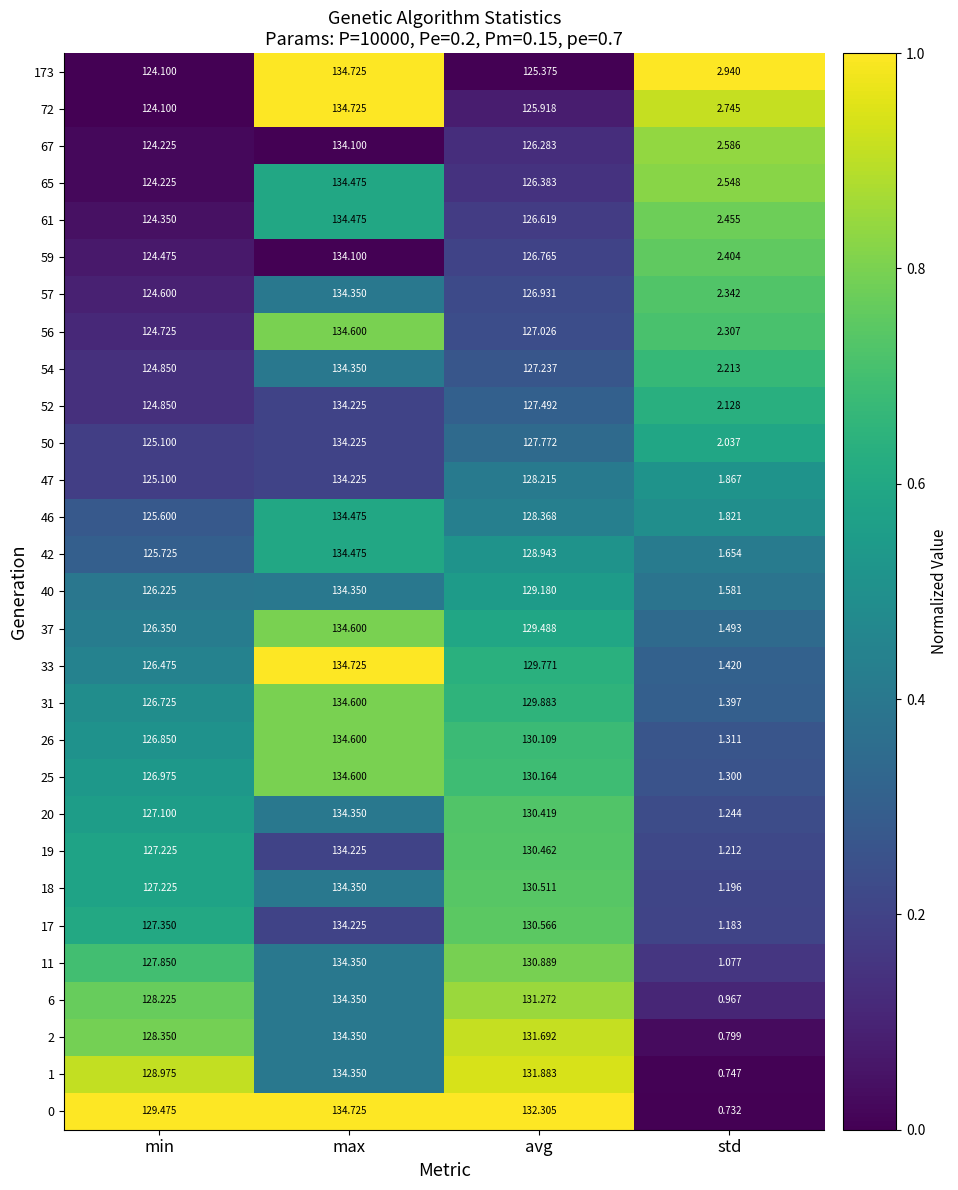

At which label does 0 first exceed 132?

max